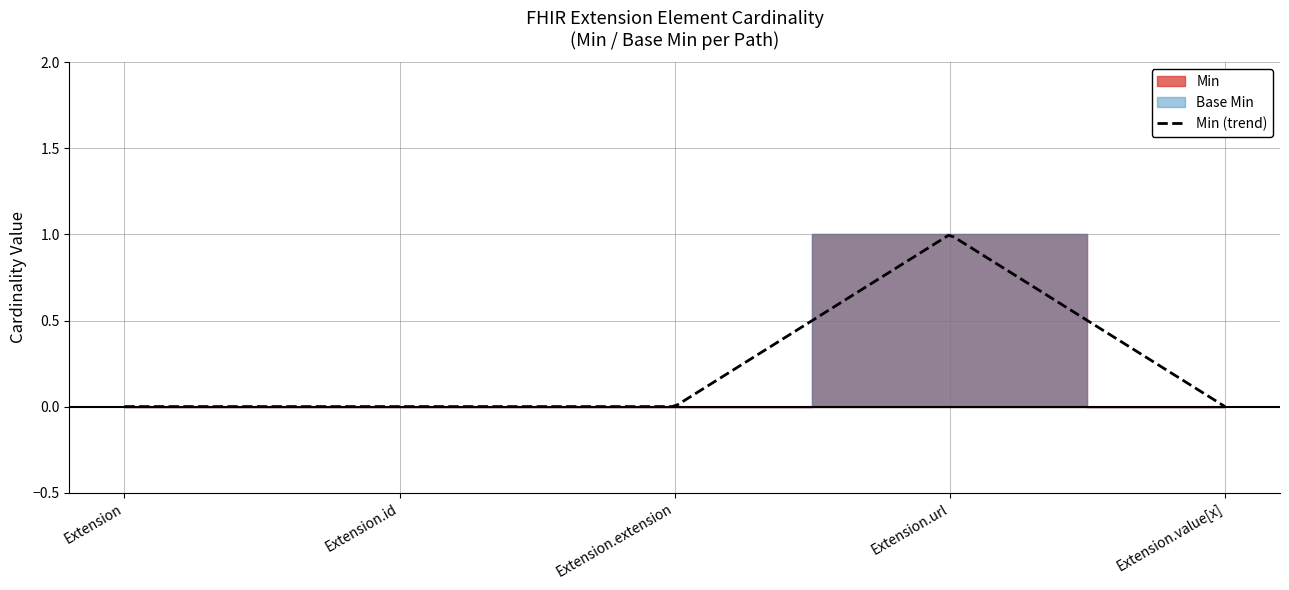

Does the chart have visible grid lines?

Yes